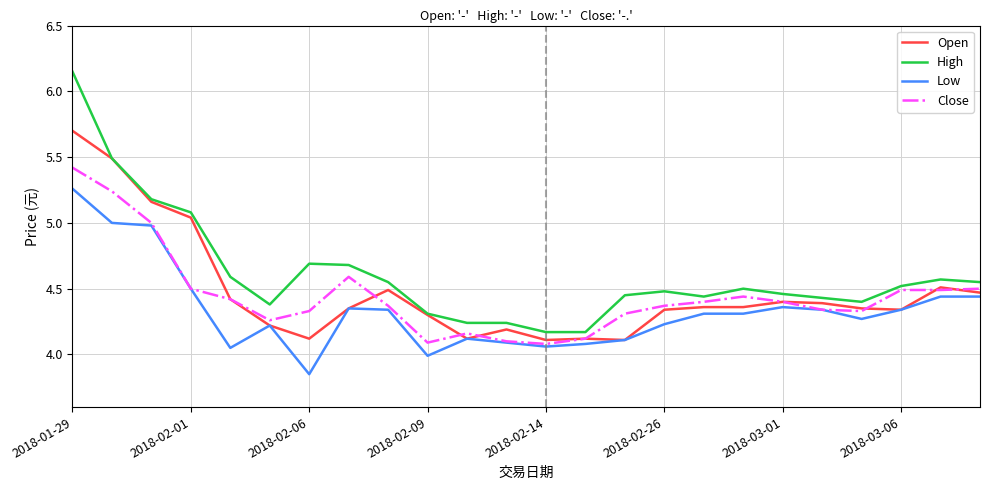

List the series in order of their peak value, highest first.

High, Open, Close, Low